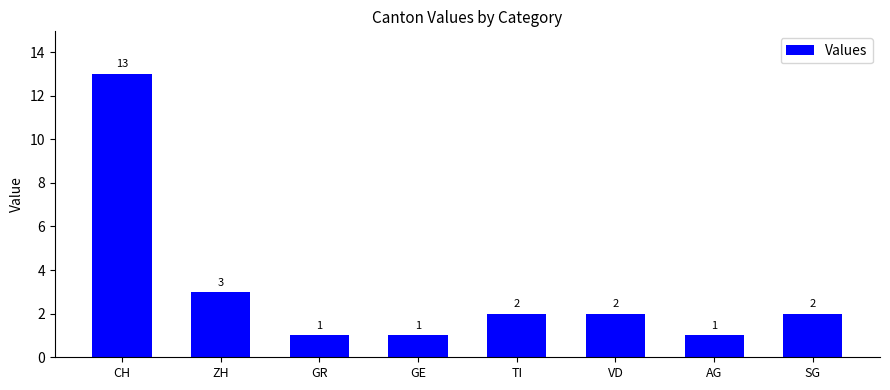

Which category has the highest value across all series?

CH